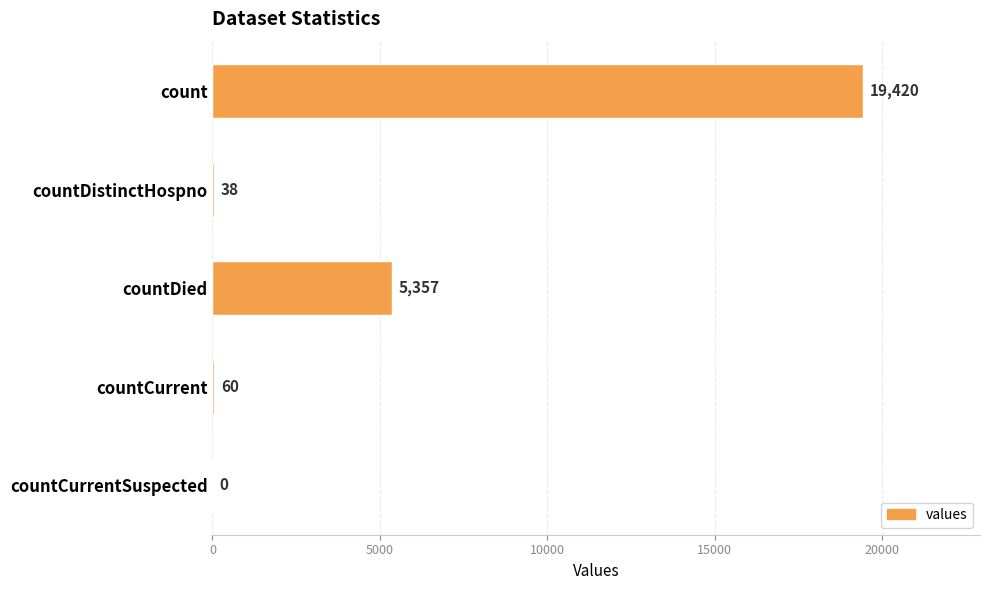

What is the change in value from countDistinctHospno to countCurrent?

+22